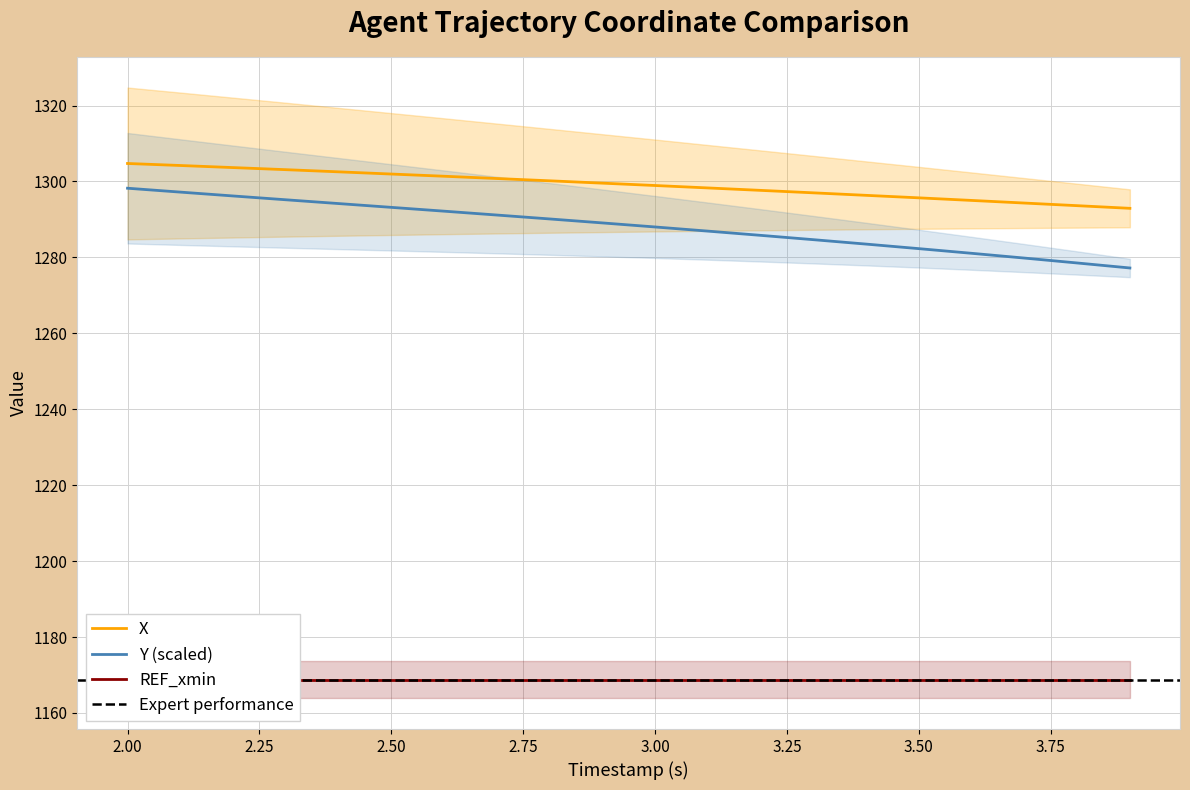

True or false: Y and X cross at least once.

False